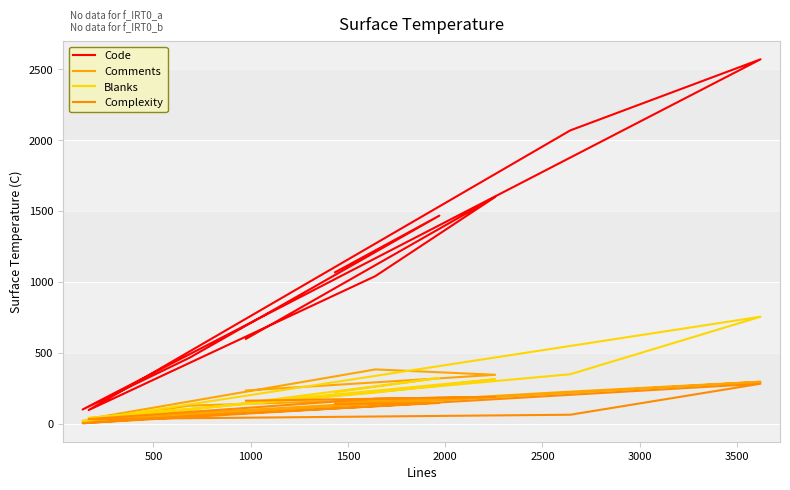

At which category does Comments reach its first local peak?

1000